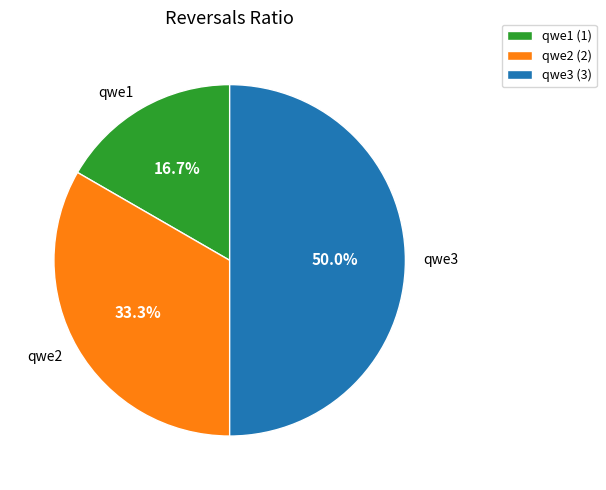

Between qwe2 and qwe1, which is larger?

qwe2